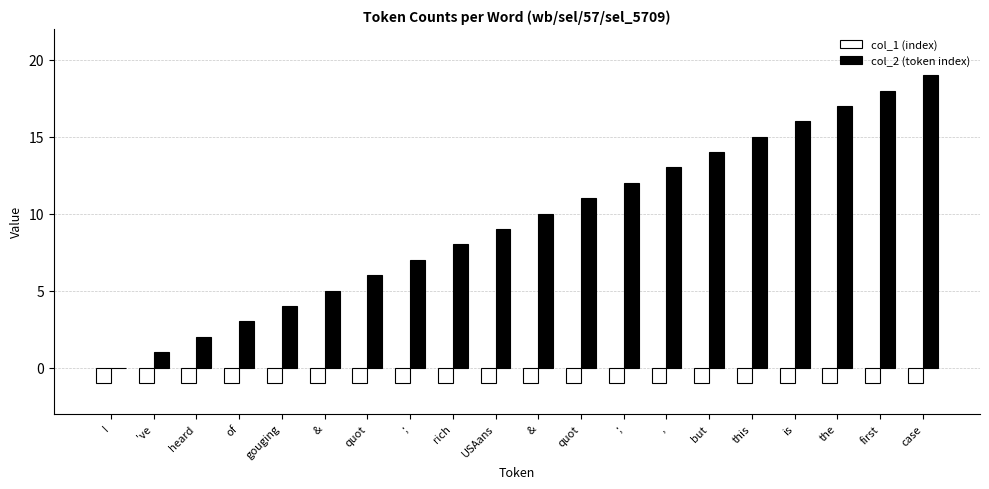

How many groups of bars are there?

20